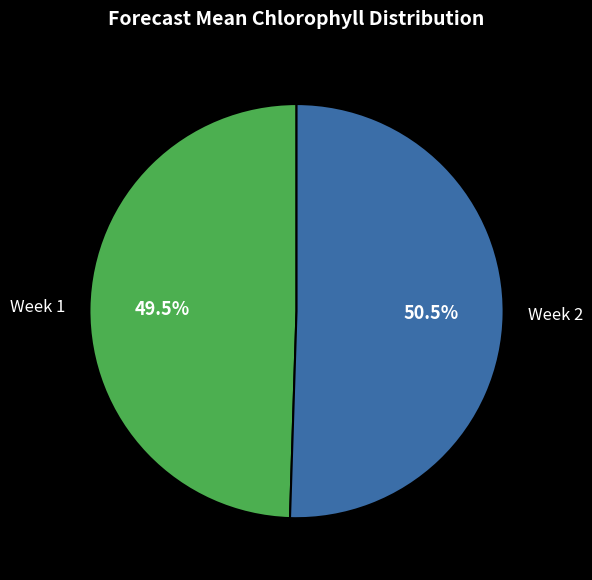

Does any single category account for the majority?

Yes